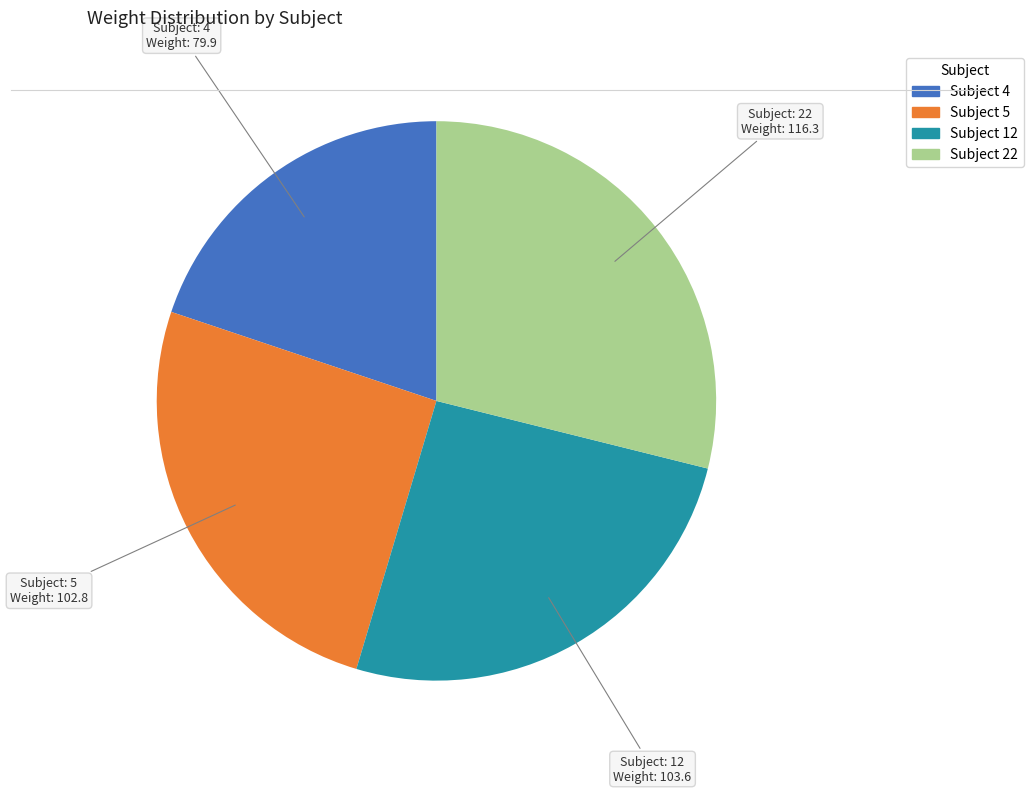

Is there a majority slice in this chart?

No